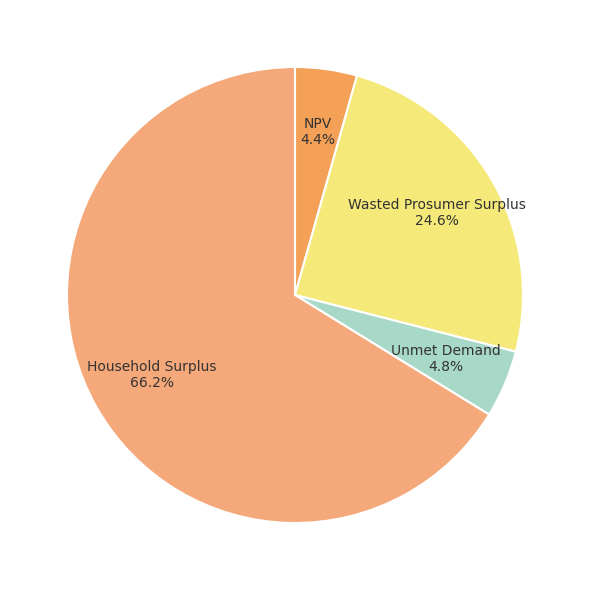

What is the total percentage of Wasted Prosumer Surplus and Unmet Demand?

29.4%